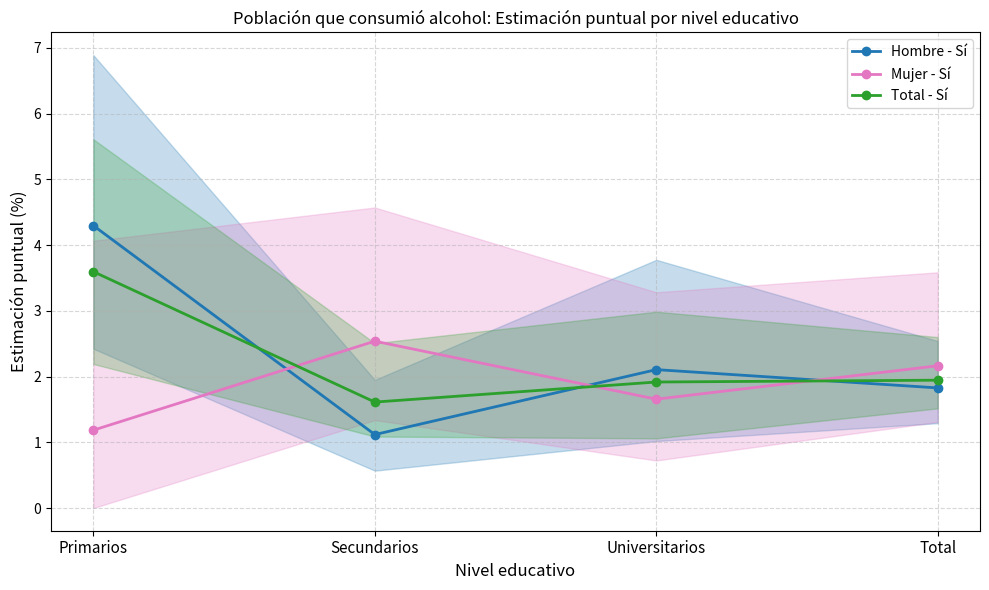

What position from the right is Universitarios?

2